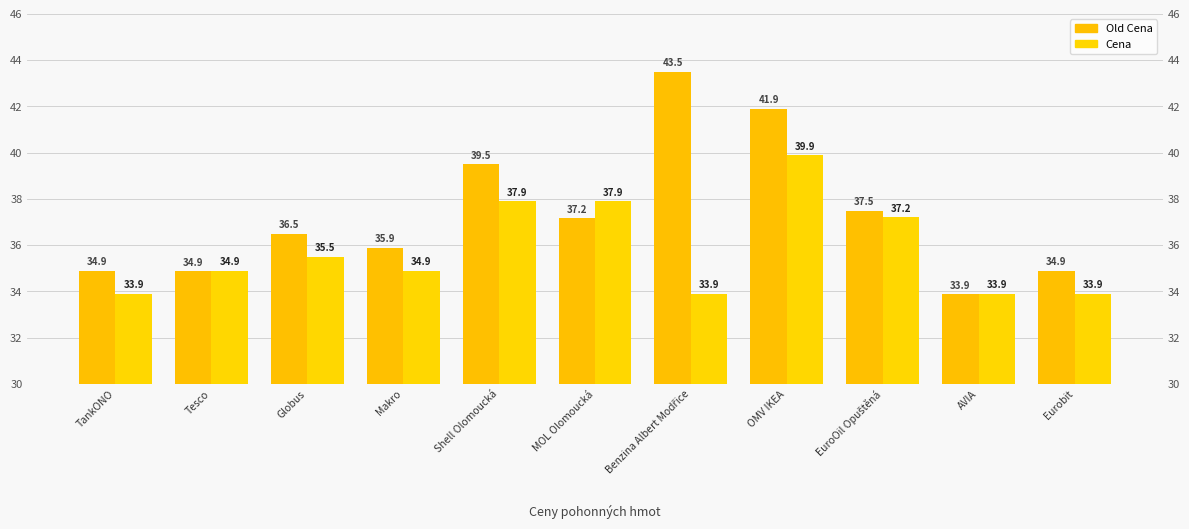

Rank the series by their average value, from highest to lowest.

Old Cena, Cena